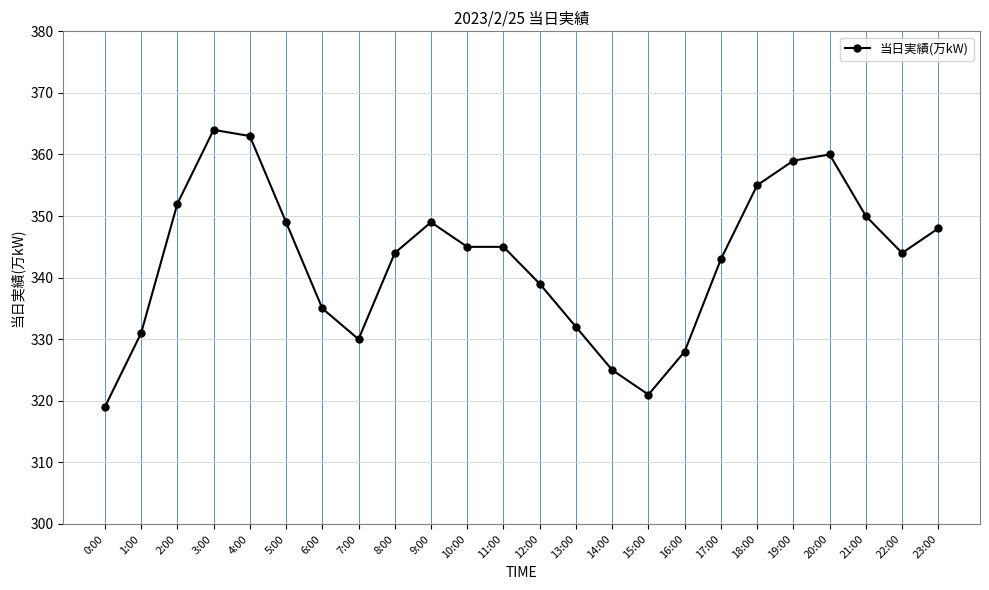

What is the difference between the values at 23:00 and 11:00?

3